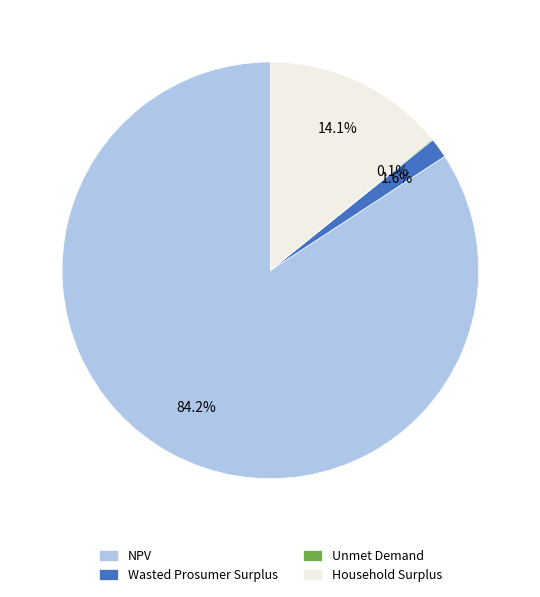

How much of the chart is everything except NPV?

15.8%